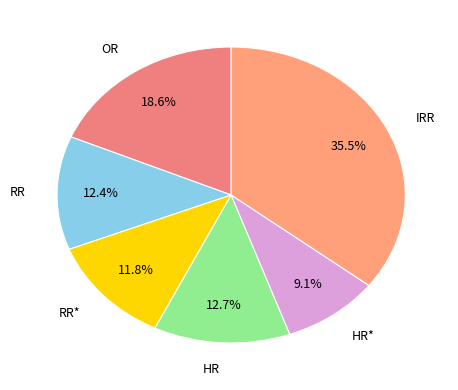

Is it true that HR is 2% of the pie?

False